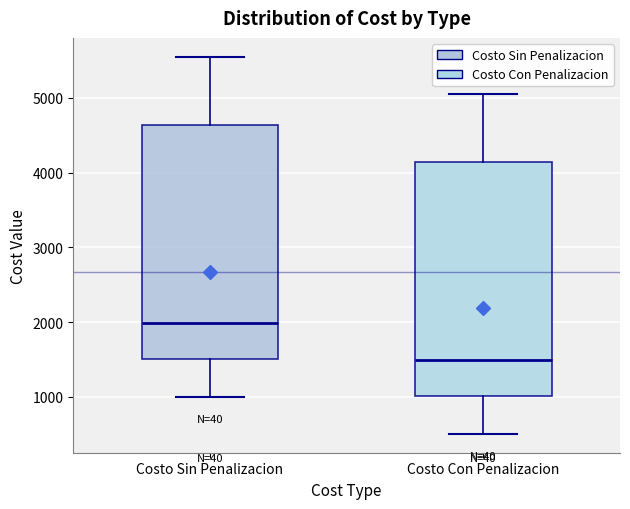

Where is the upper edge of the box for Costo Con Penalizacion on the y-axis? The values are not printed on the chart, so give them approximately, as read against the axis.

4100